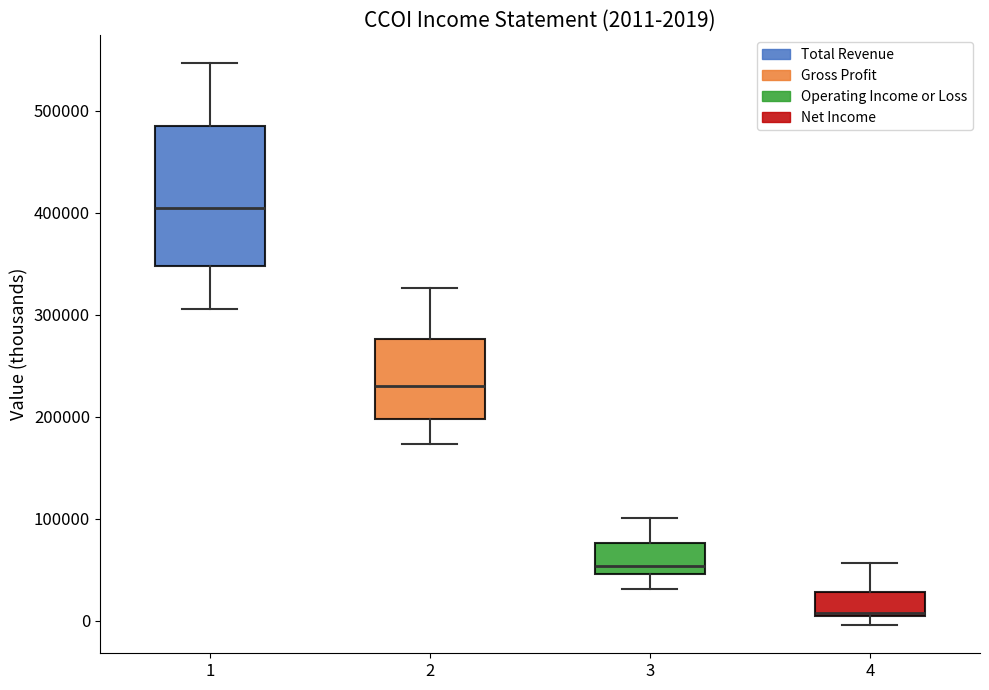

Which box is the tallest, from its lower edge to its upper edge?

1